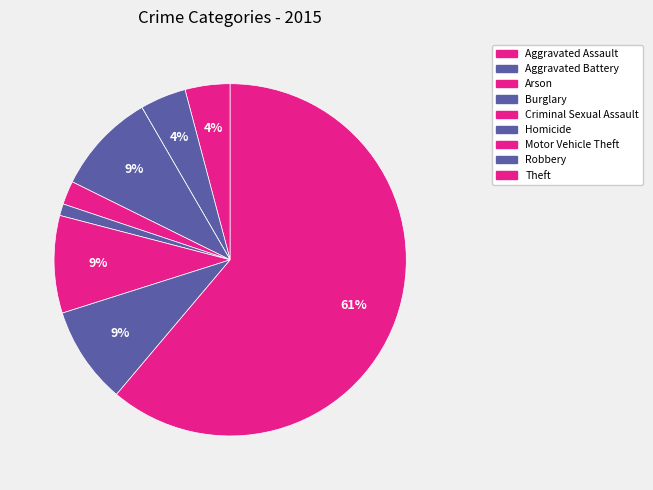

How many slices are in this pie chart?

9